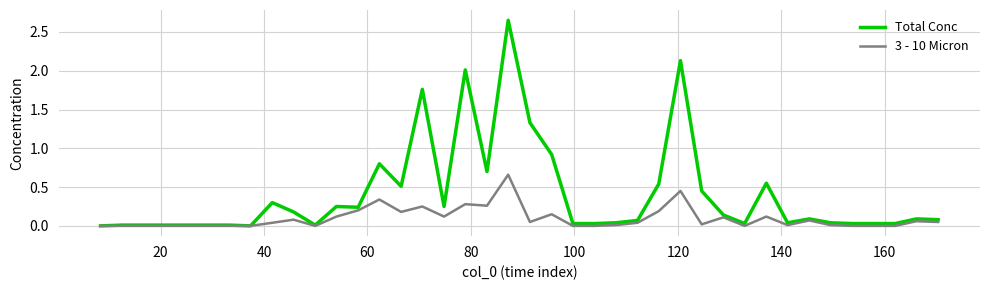

Which series has the largest total across all categories?

Total Conc